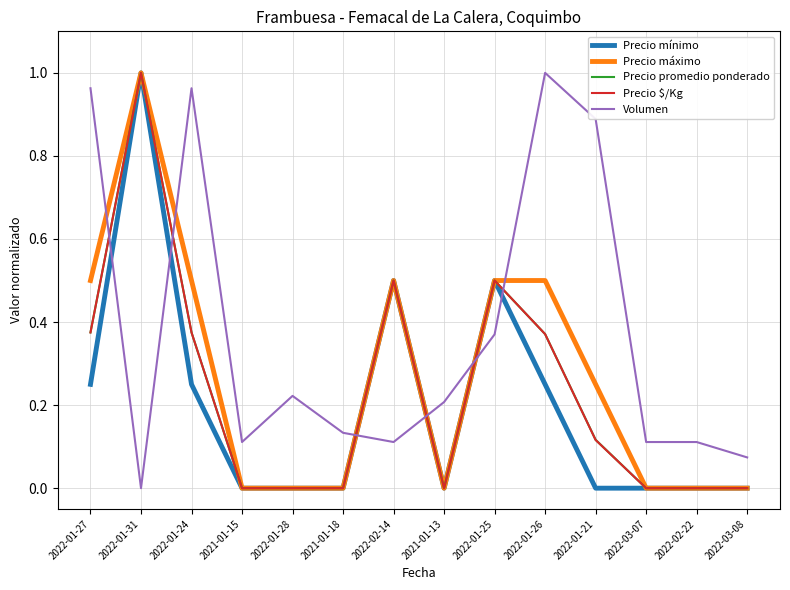

True or false: Precio $/Kg has a value of 0.9 at 2022-02-14.

False